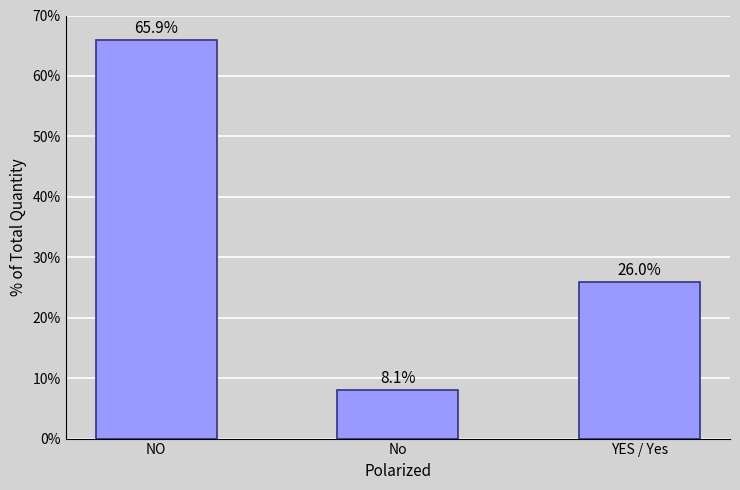

Are the bars grouped side by side (vs. stacked)?

No